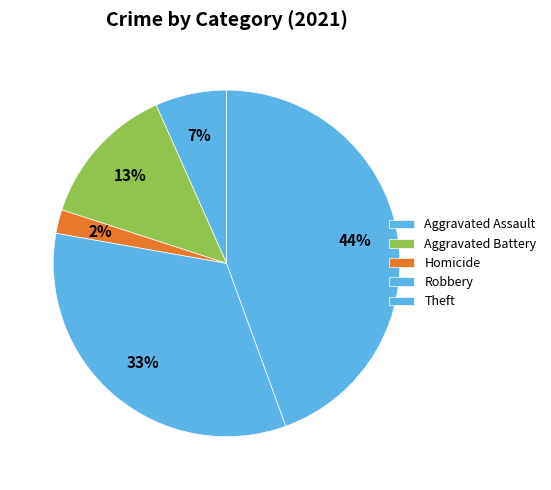

True or false: Robbery accounts for 33% of the total.

True